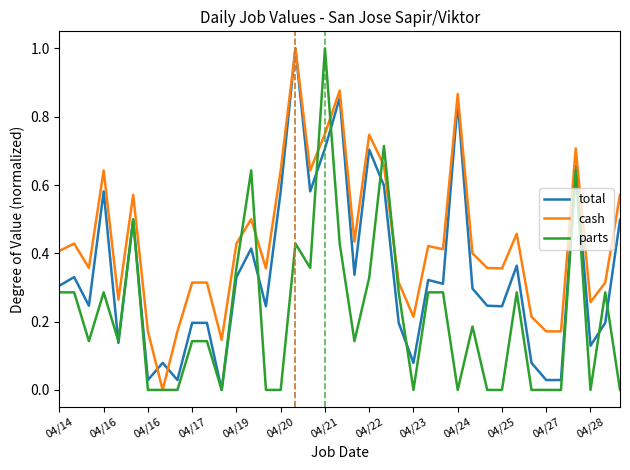

After their last crossing, which series has the higher values: total or cash?

cash